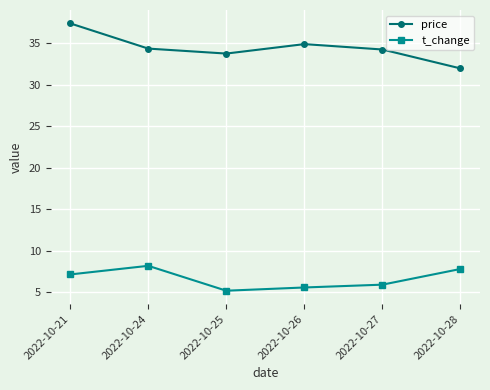

At which category is the sum across all series the highest?

2022-10-21